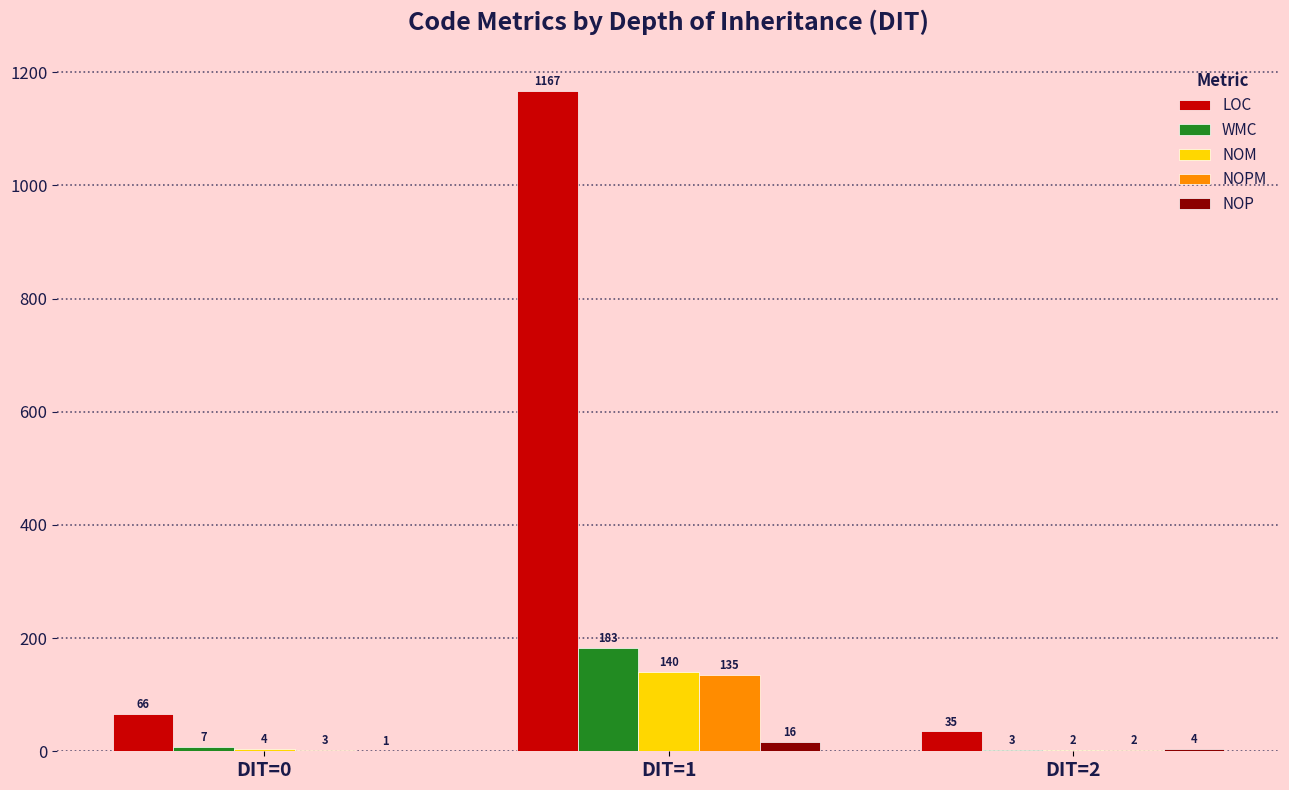

Reading left to right, what are all the values shown in this chart?

LOC: DIT=0=66.0	DIT=1=1166.7	DIT=2=35.1
WMC: DIT=0=7.3	DIT=1=183.3	DIT=2=2.9
NOM: DIT=0=3.5	DIT=1=140.2	DIT=2=2.3
NOPM: DIT=0=2.8	DIT=1=134.8	DIT=2=2.2
NOP: DIT=0=1.3	DIT=1=15.8	DIT=2=3.9